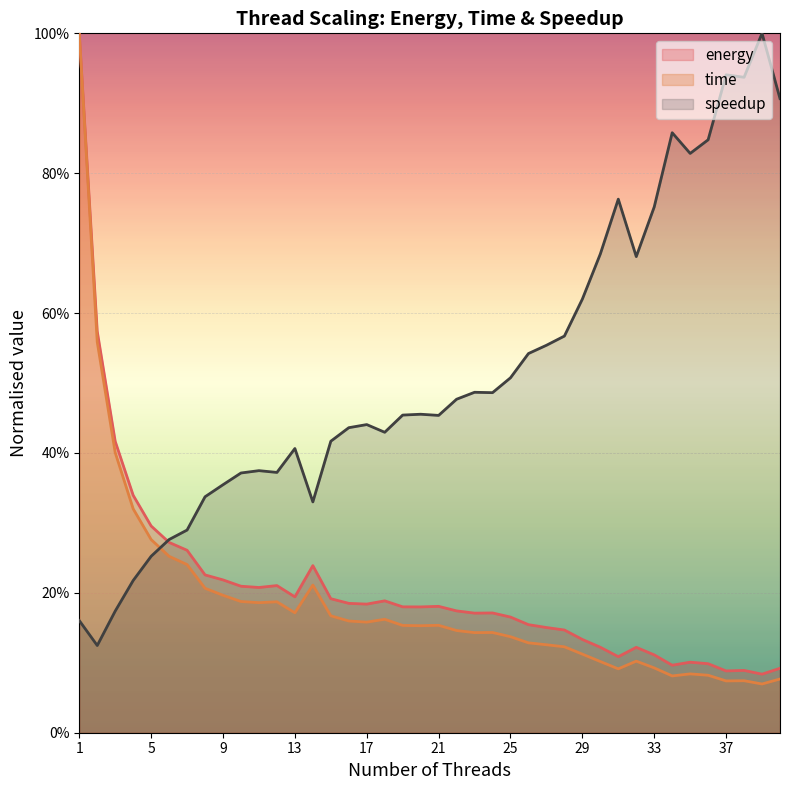

What is the total value across all series at 26?

0.8